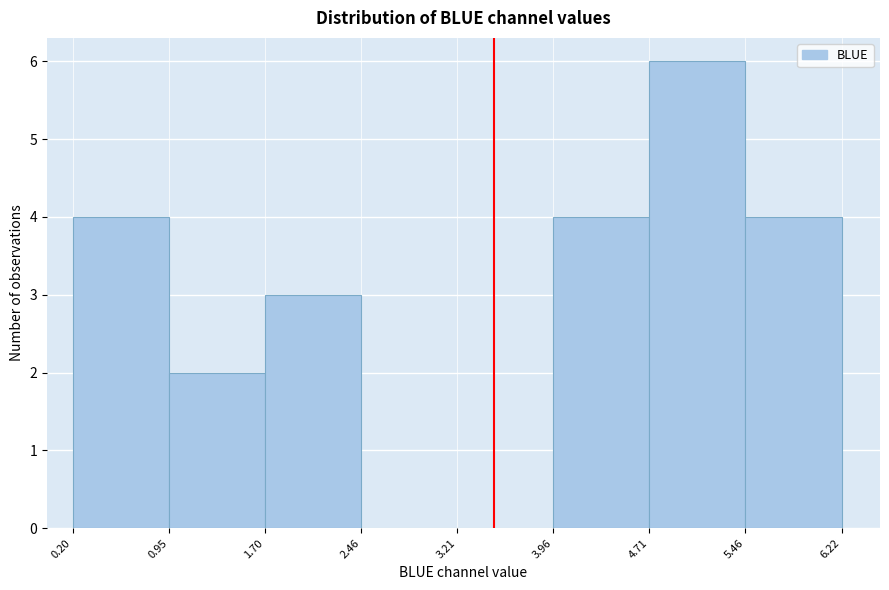

Which range on the x-axis has the tallest bar?

4.71 to 5.46